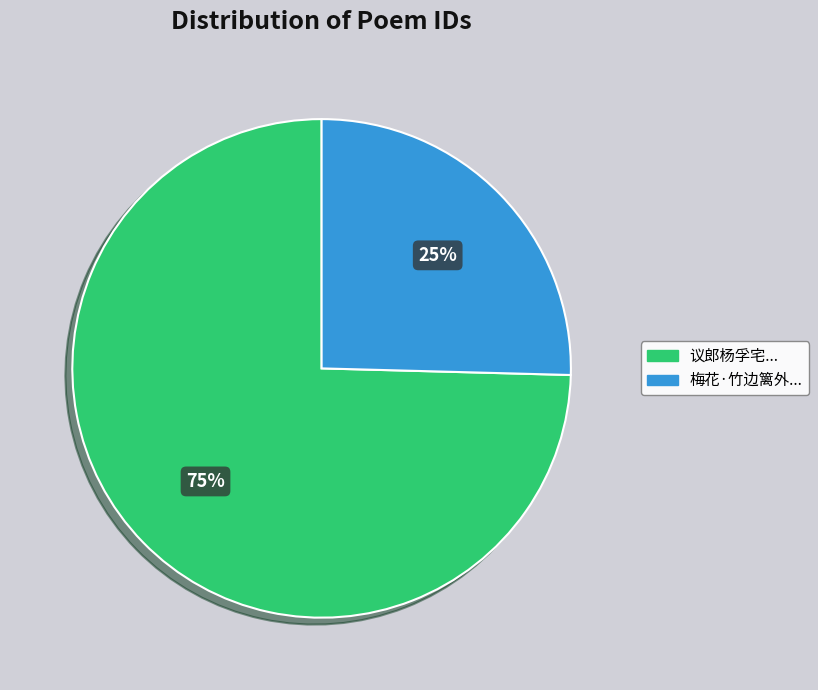

Is there any slice that represents more than half of the pie?

Yes